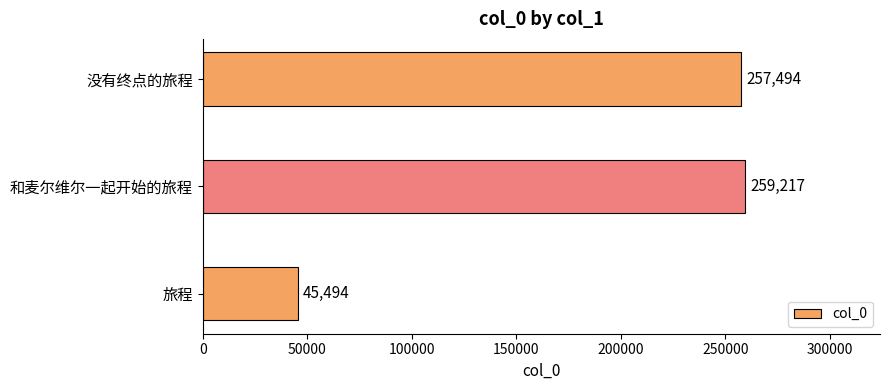

Reading top to bottom, list all the values displayed in this chart.

257494	259217	45494